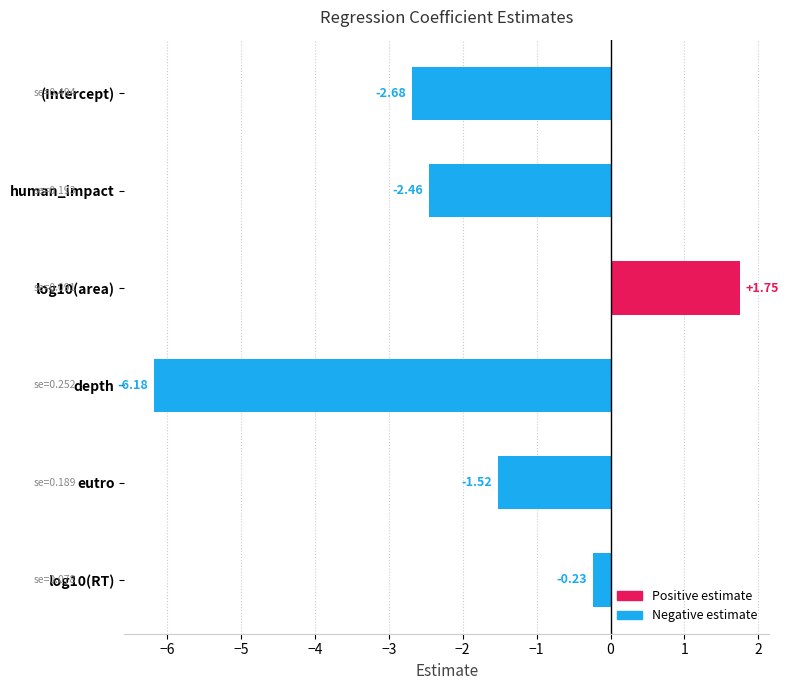

At which category does the chart reach its minimum across all series?

depth